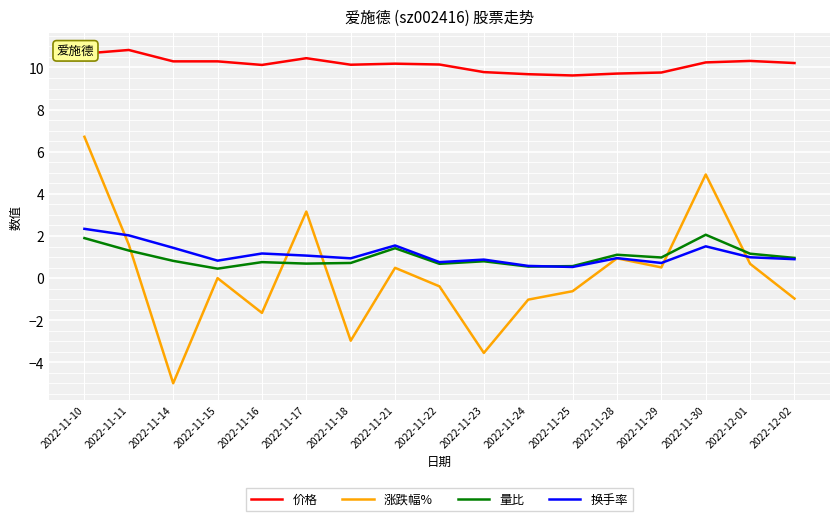

Which series has the largest range (max minus min)?

涨跌幅%